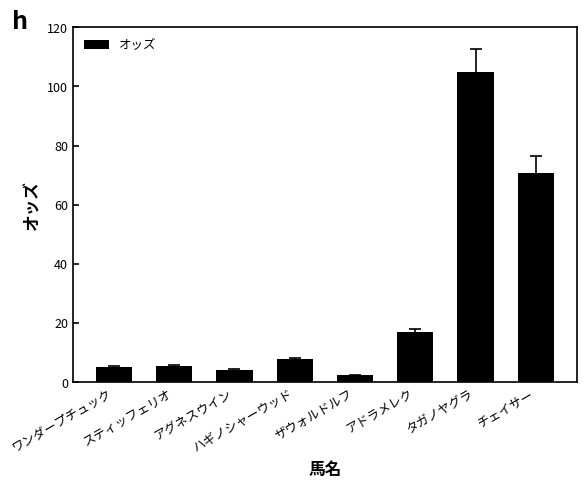

What is the sum of all values?

216.8